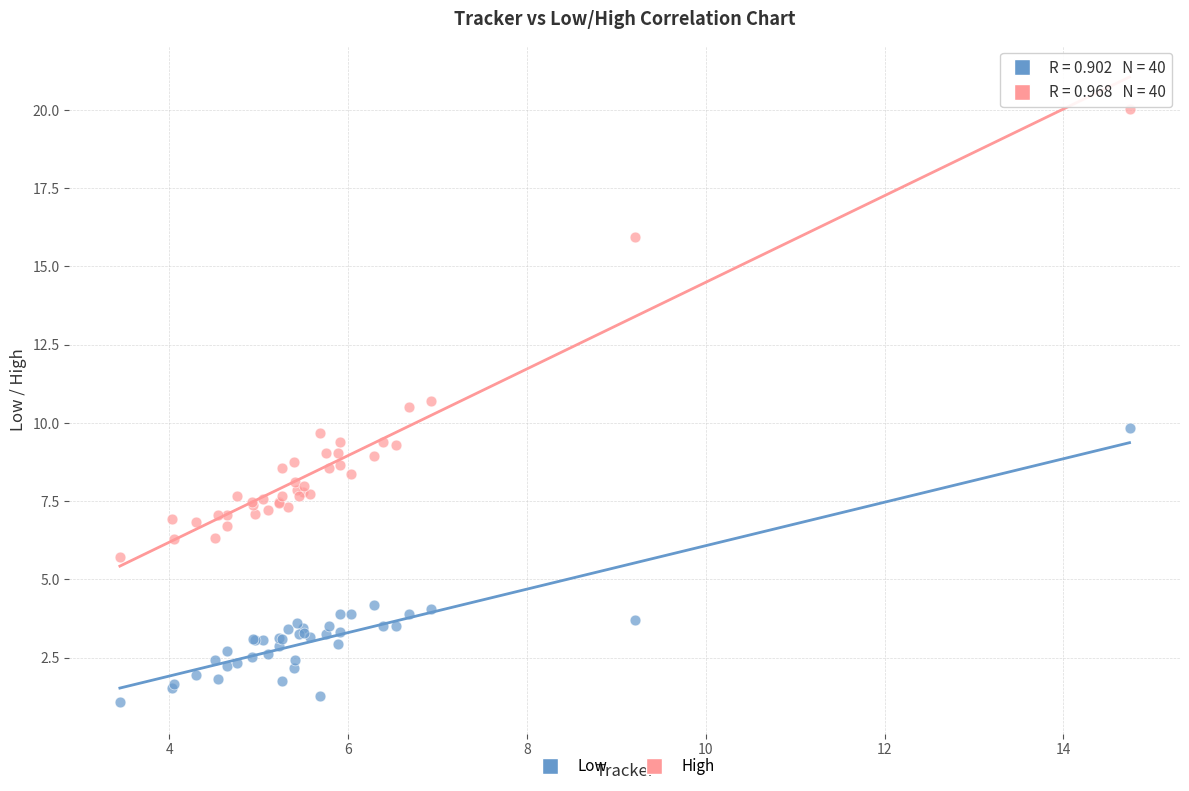

Which series reaches the maximum Y coordinate?

High